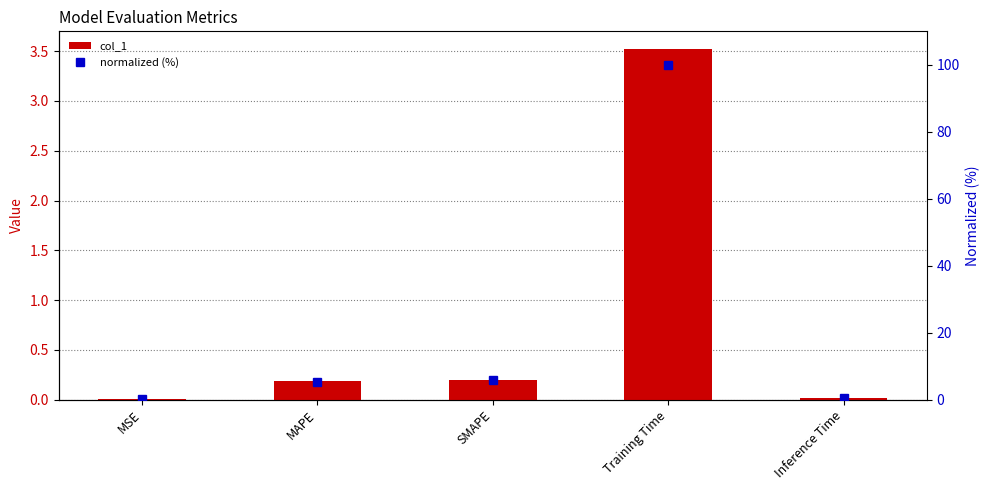

Which series has the largest range (max minus min)?

normalized (%)